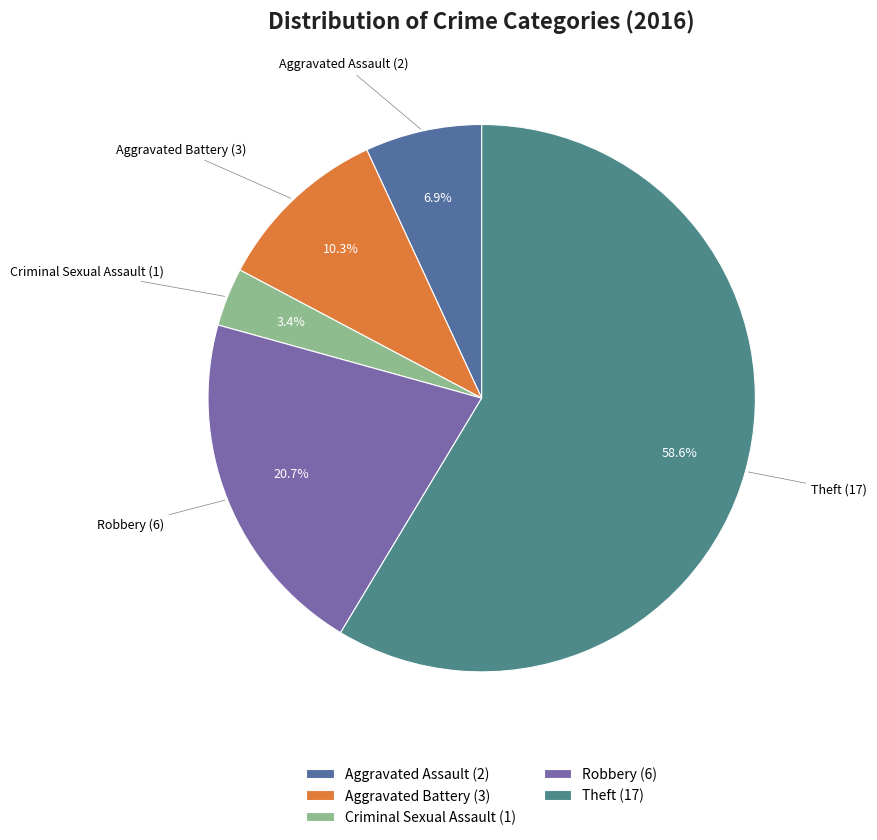

Which has a higher value, Criminal Sexual Assault or Aggravated Assault?

Aggravated Assault